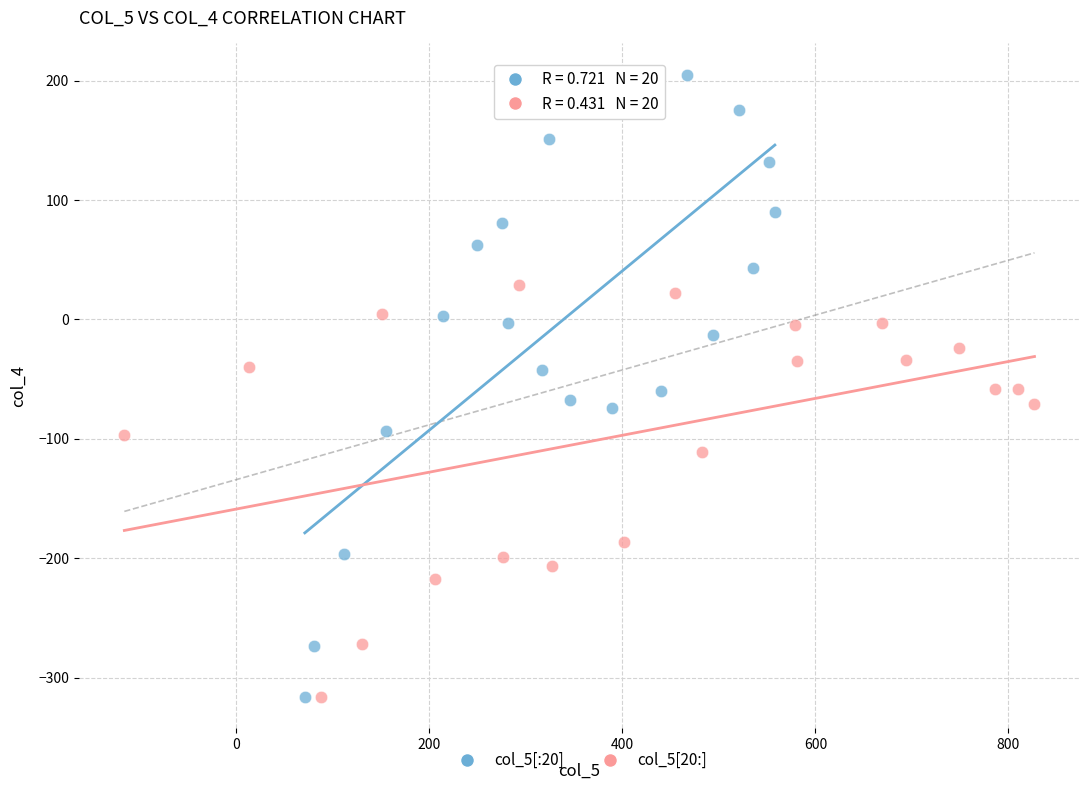

Which series contains the highest Y value?

col_5[:20]